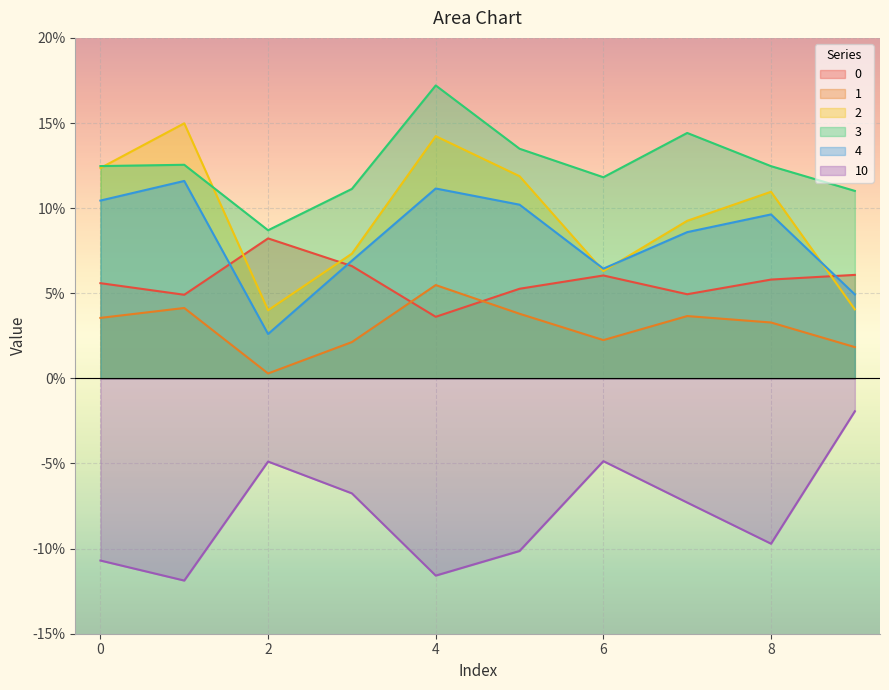

What is the sum of all 2 values?

1.0